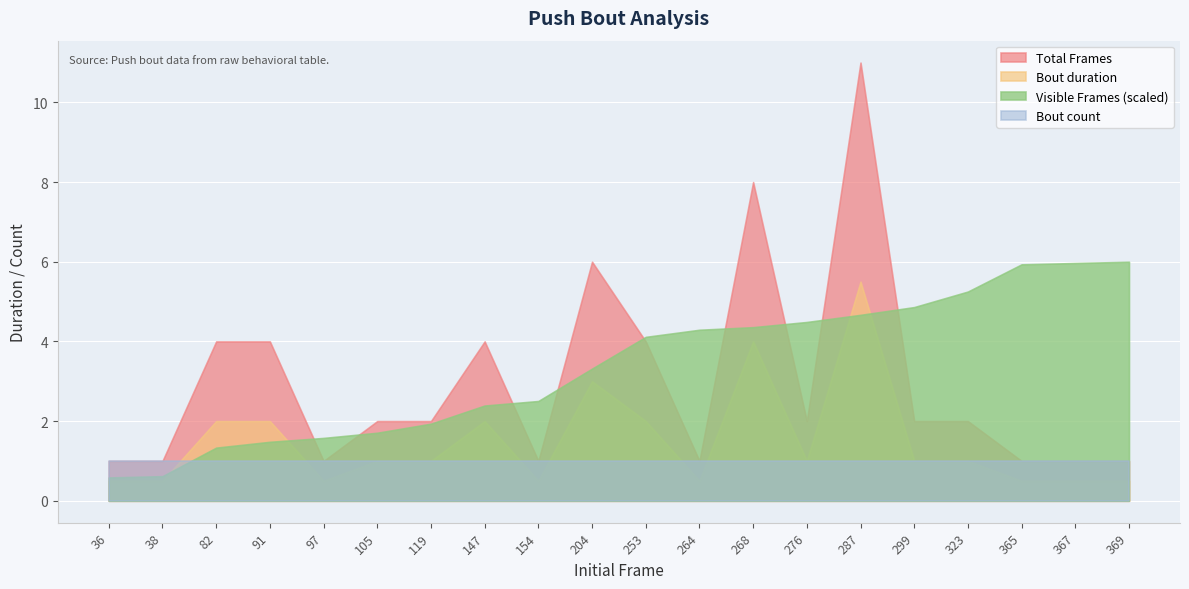

The Bout count series shows 1.0 at 365. True or false?

True